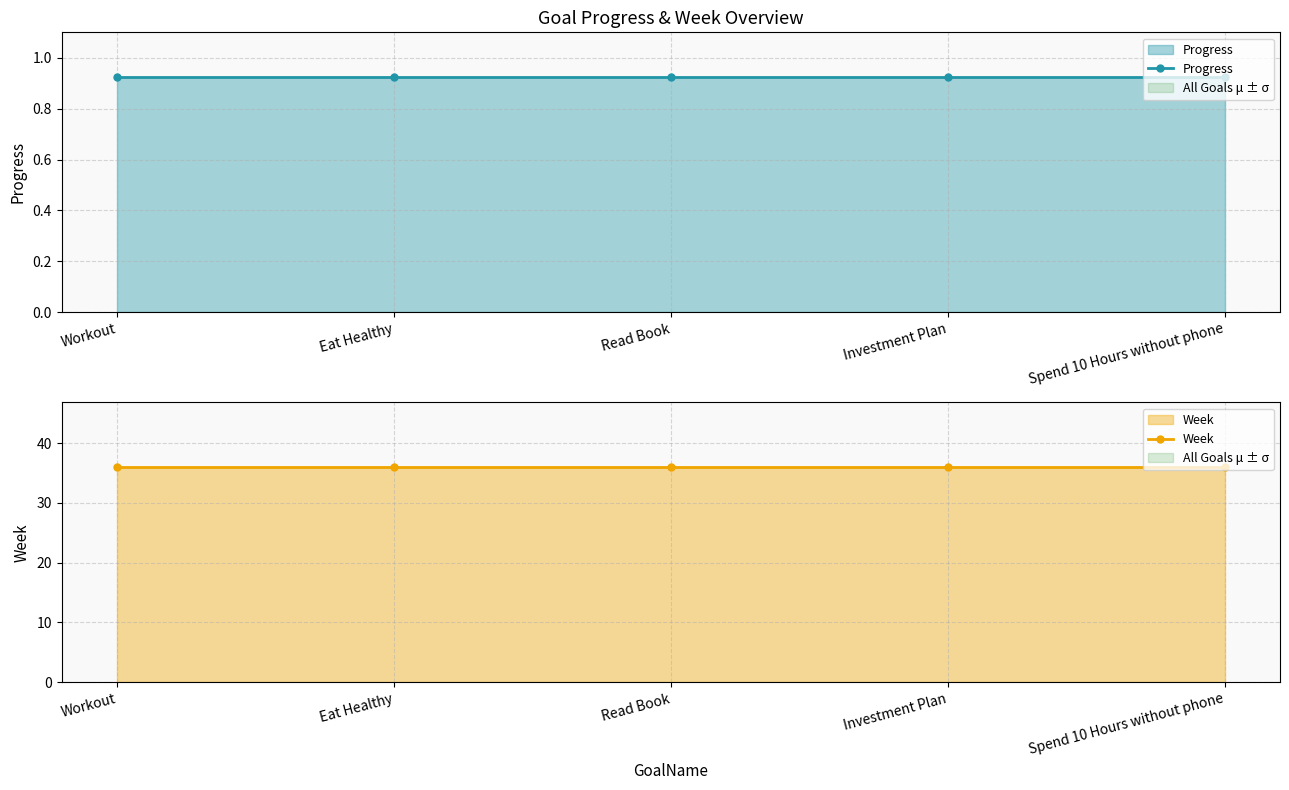

True or false: Progress and Week intersect in this chart.

False